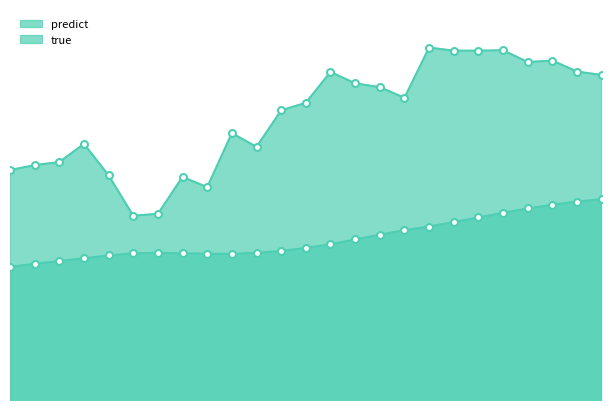

List the series in order of their overall mean, lowest first.

predict, true